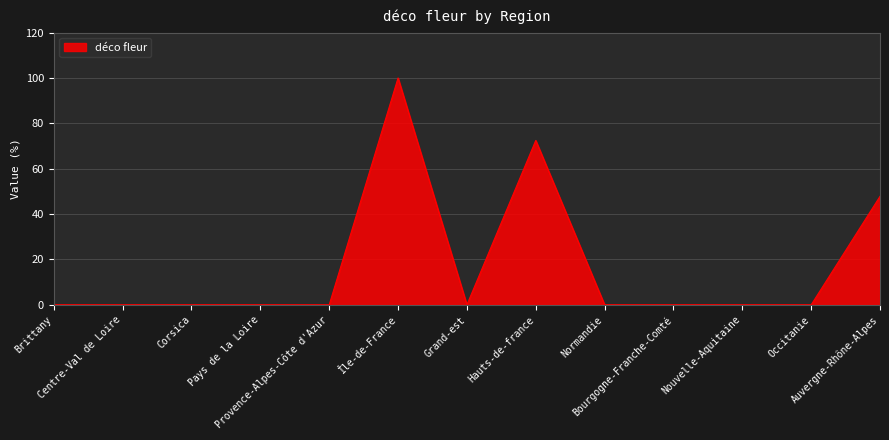

What is the greatest value displayed?

100.0